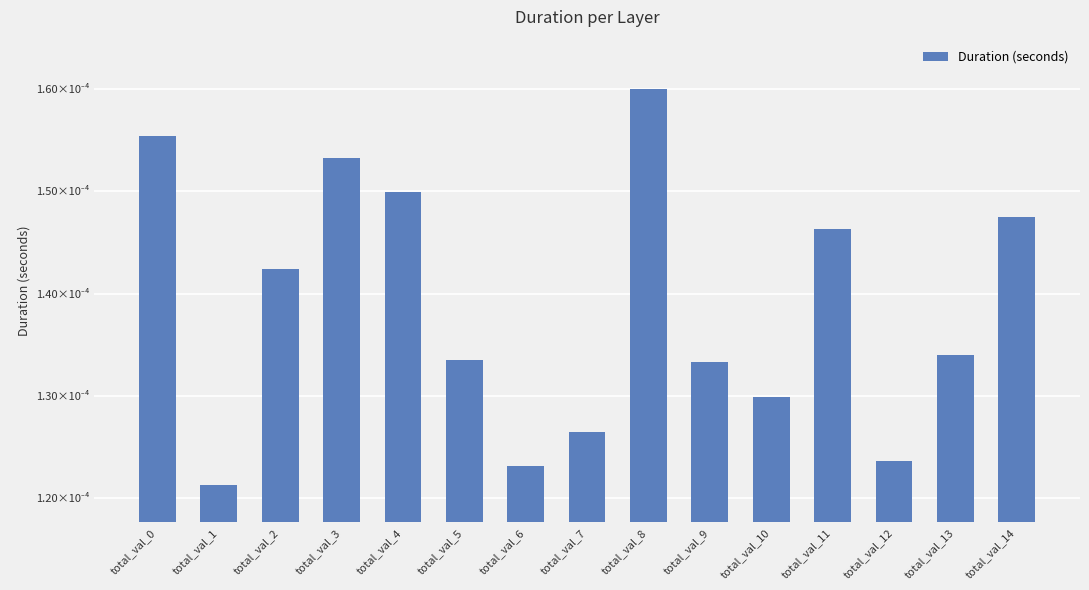

Does the chart contain any negative values?

No